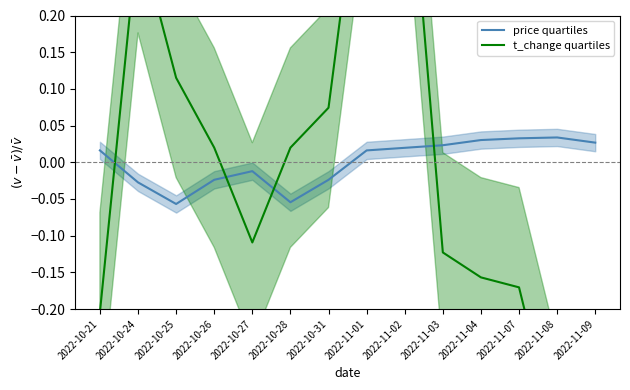

Which series has the largest total across all categories?

t_change quartiles